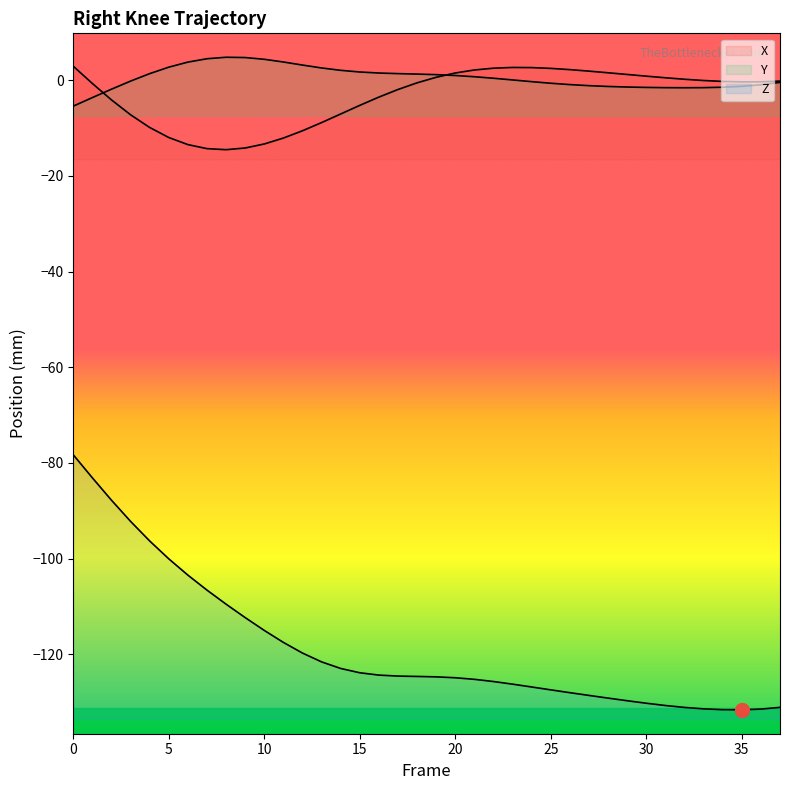

List the labels in order of X value, smallest first.

8, 7, 9, 6, 10, 11, 5, 12, 4, 13, 3, 14, 15, 2, 16, 17, 1, 18, 35, 36, 34, 37, 33, 32, 31, 19, 30, 29, 20, 28, 27, 21, 26, 25, 22, 24, 23, 0